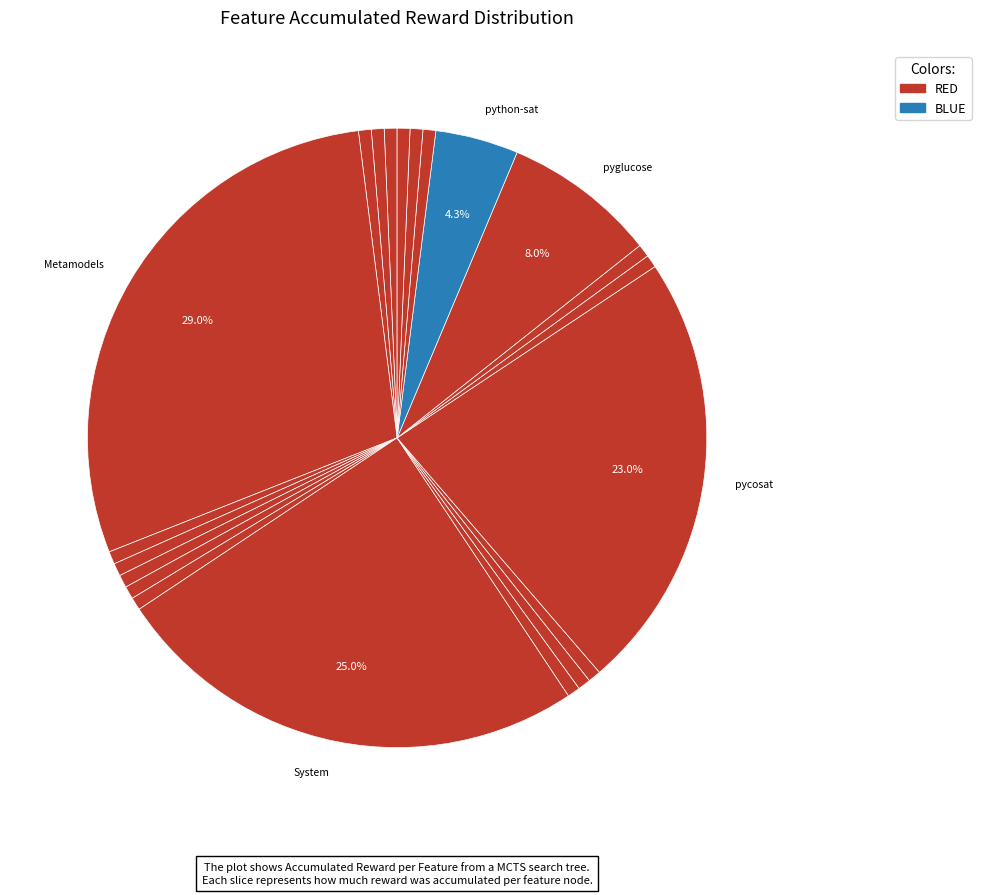

How many segments does this pie chart have?

21